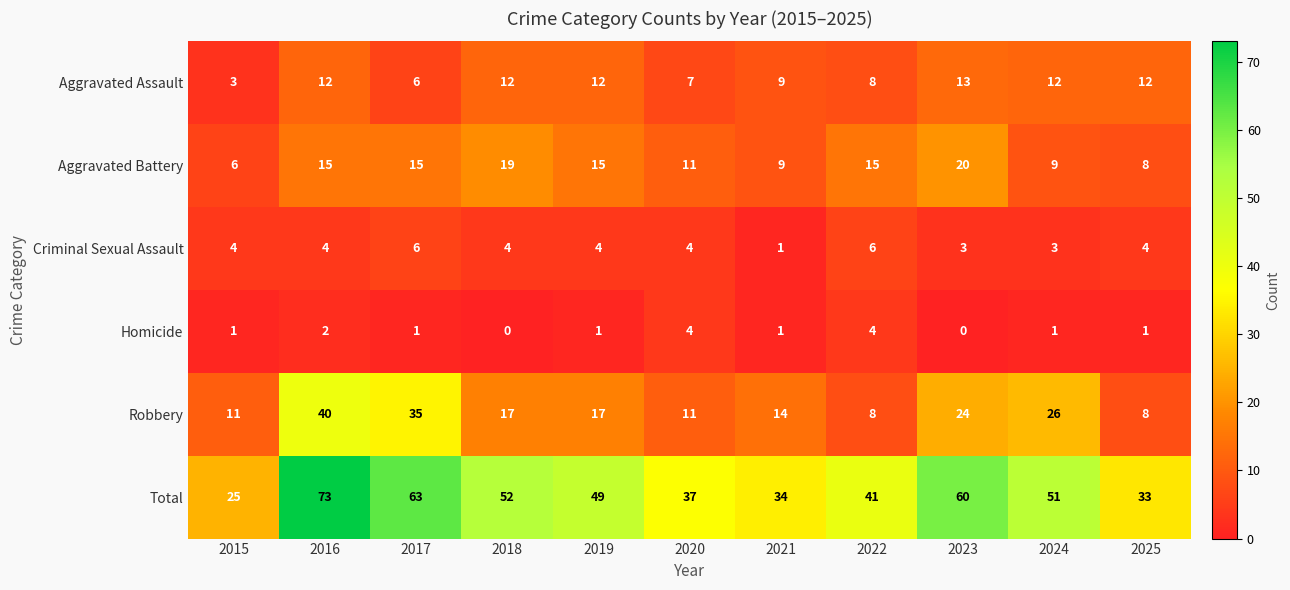

What is the sum of the Robbery values at 2025 and 2017?

43